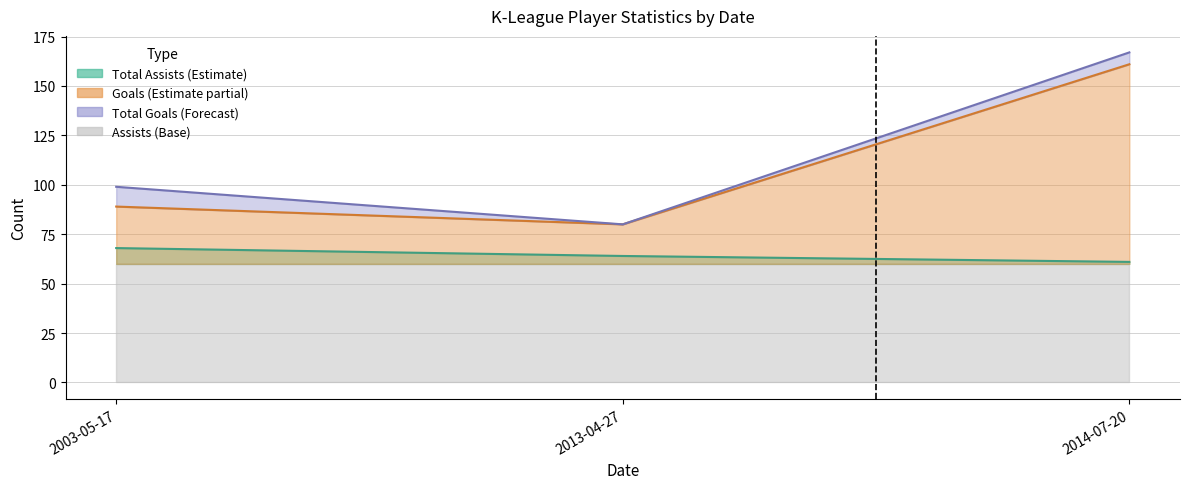

What position from the left is 2013-04-27?

2